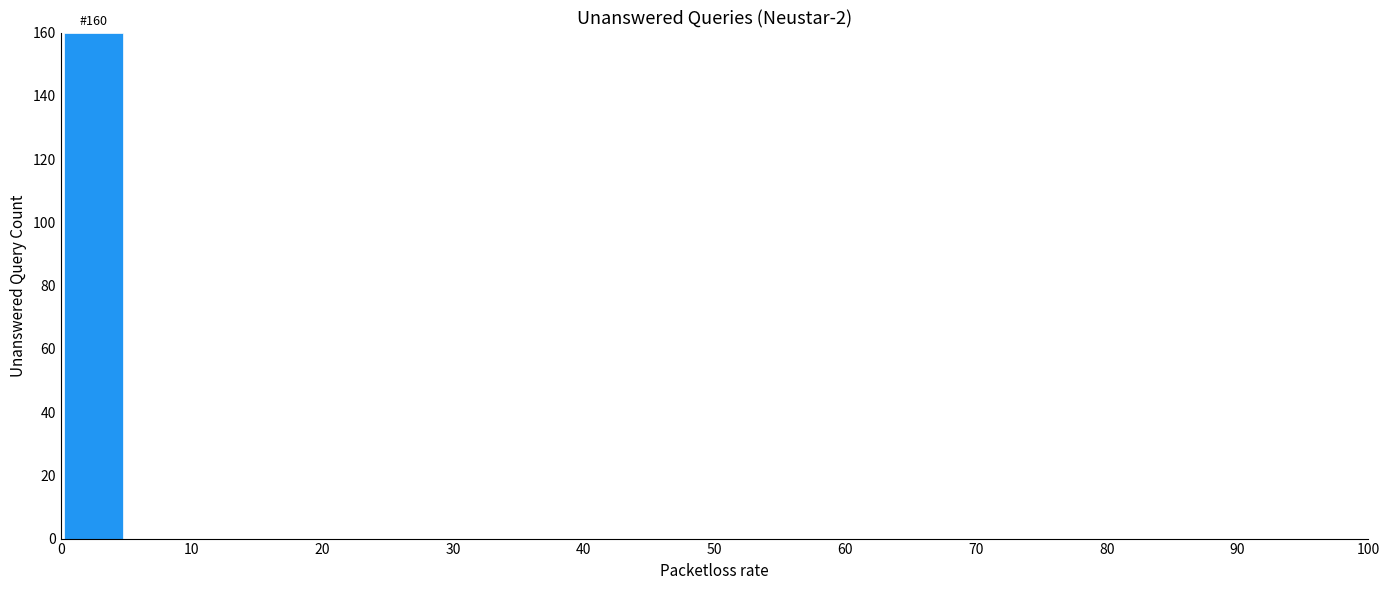

Reading right to left, list all the values displayed in this chart.

90=0	80=0	70=0	60=0	50=0	40=0	30=0	20=0	10=0	0=160